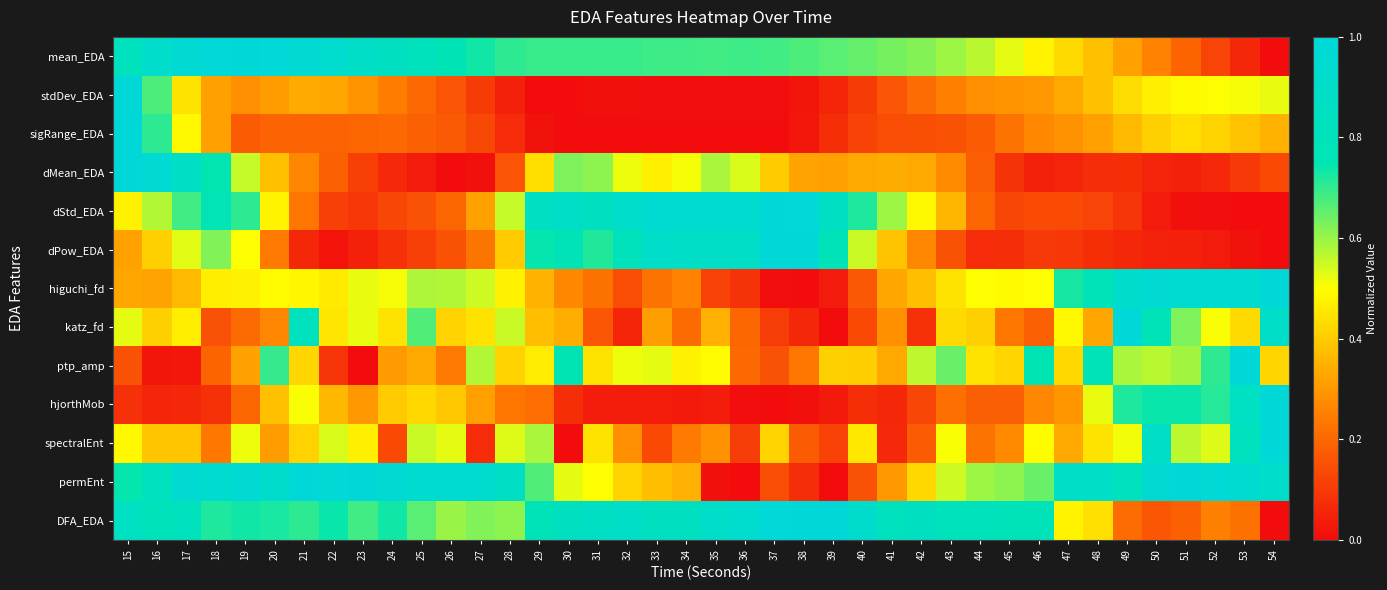

What is the greatest value displayed?

1.0